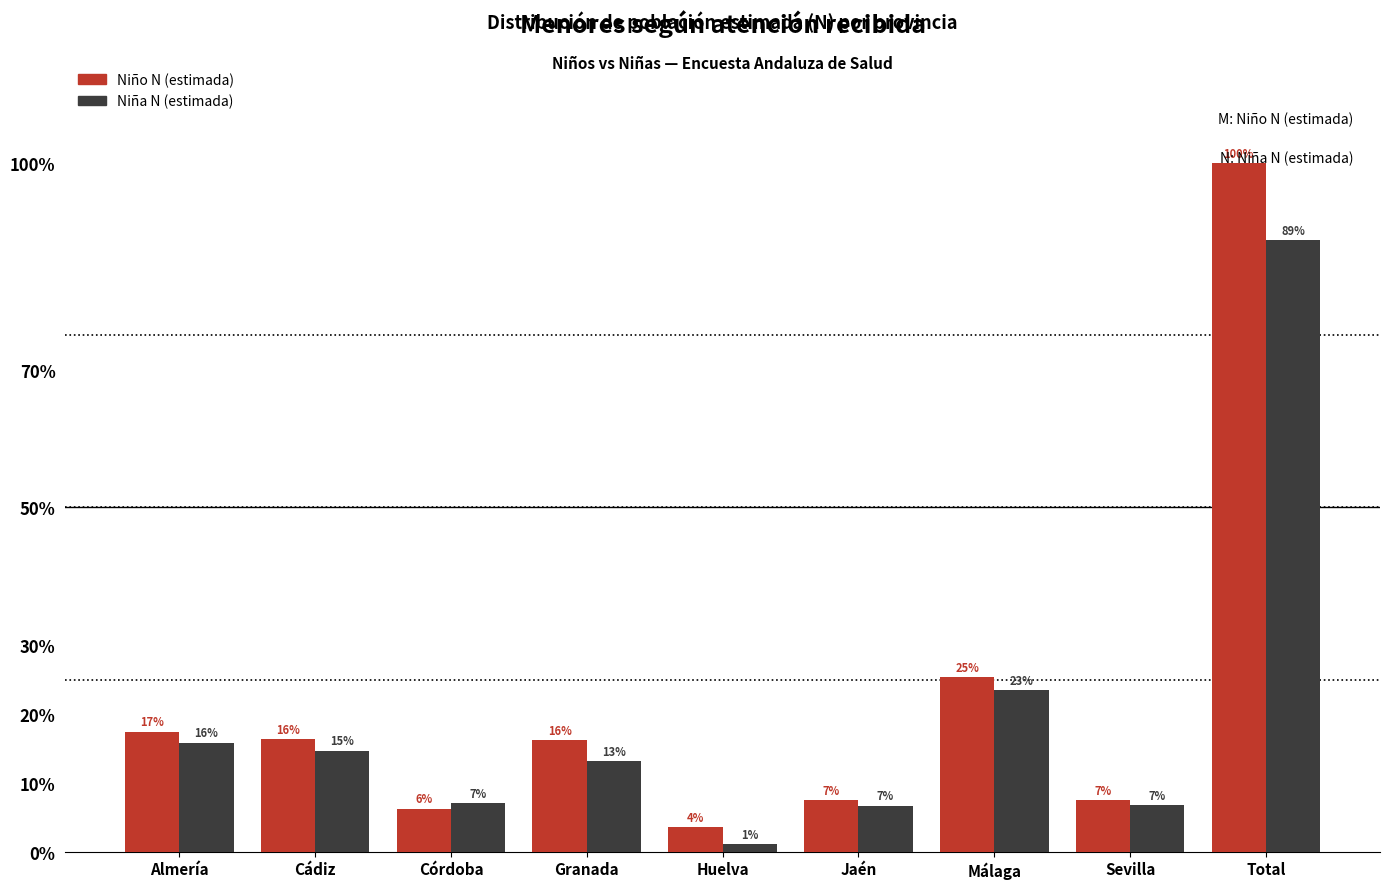

What are all the series names shown in the legend?

Niño N (estimada), Niña N (estimada)